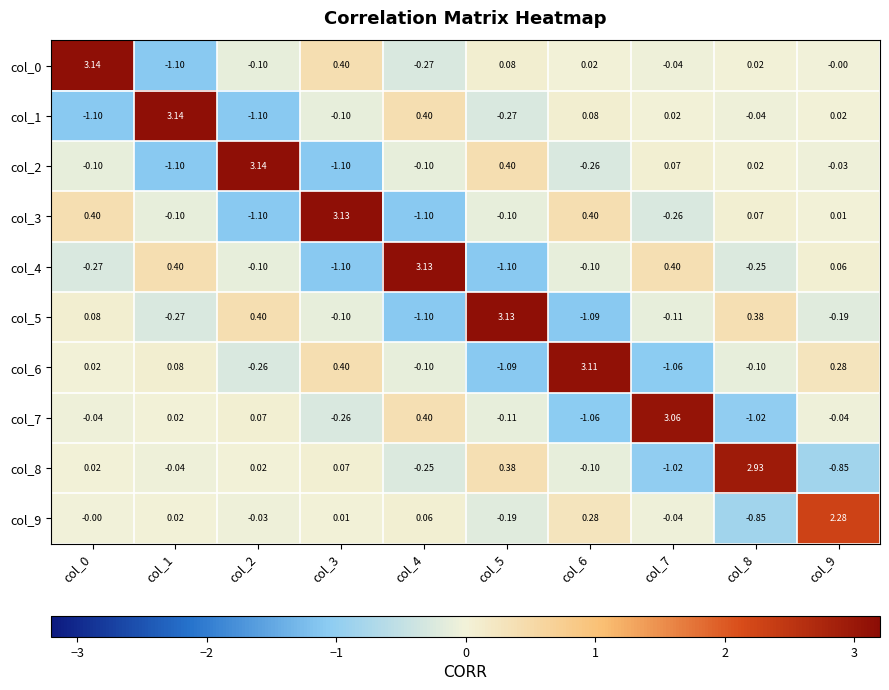

Is the value of col_3 at col_8 greater than the value of col_8 at col_0?

Yes